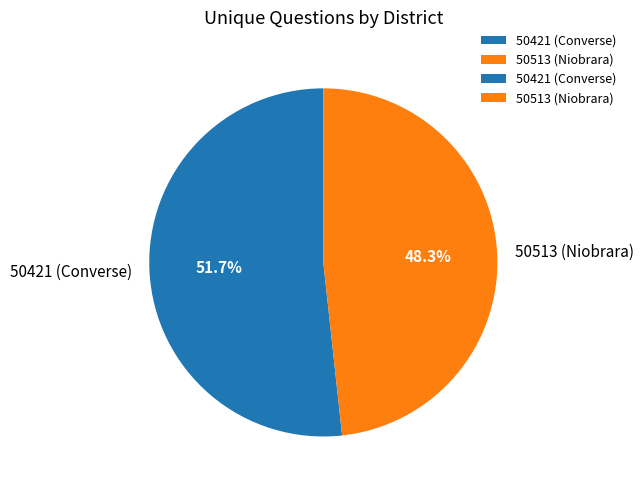

To the nearest percent, what percentage of the pie is 50513 (Niobrara)?

48%